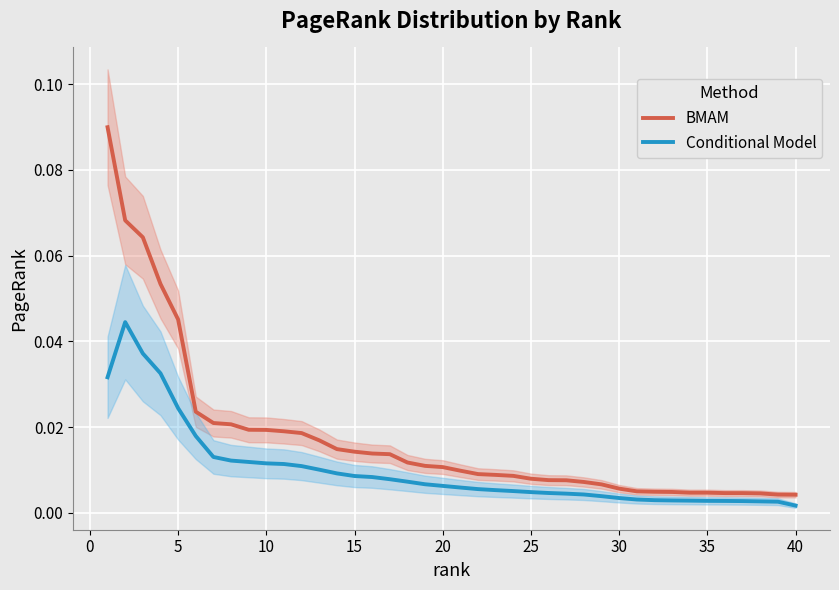

True or false: Conditional Model and BMAM cross at least once.

False